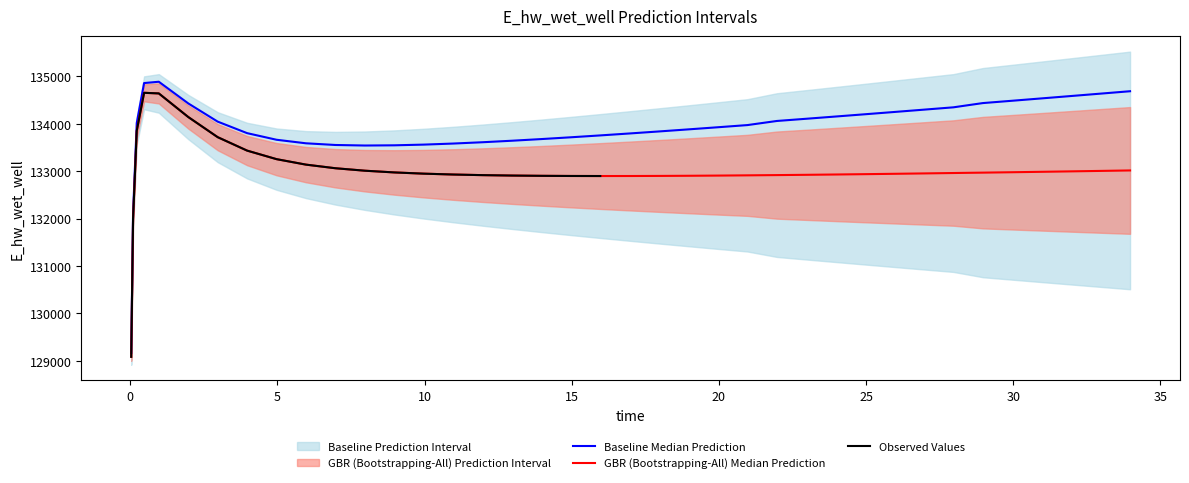

How many values are below 132953?

20